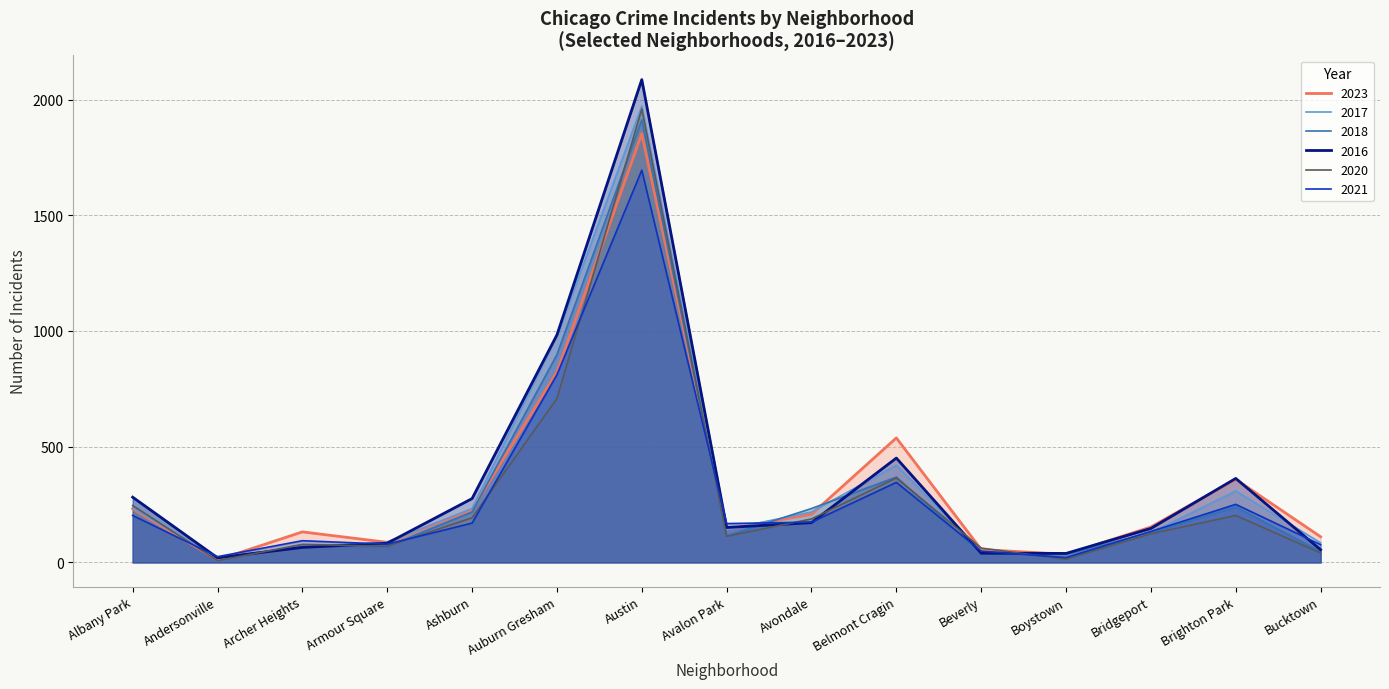

Rank the categories by 2017 value from highest to lowest.

Austin, Auburn Gresham, Belmont Cragin, Brighton Park, Albany Park, Ashburn, Avondale, Avalon Park, Bridgeport, Armour Square, Bucktown, Archer Heights, Beverly, Boystown, Andersonville